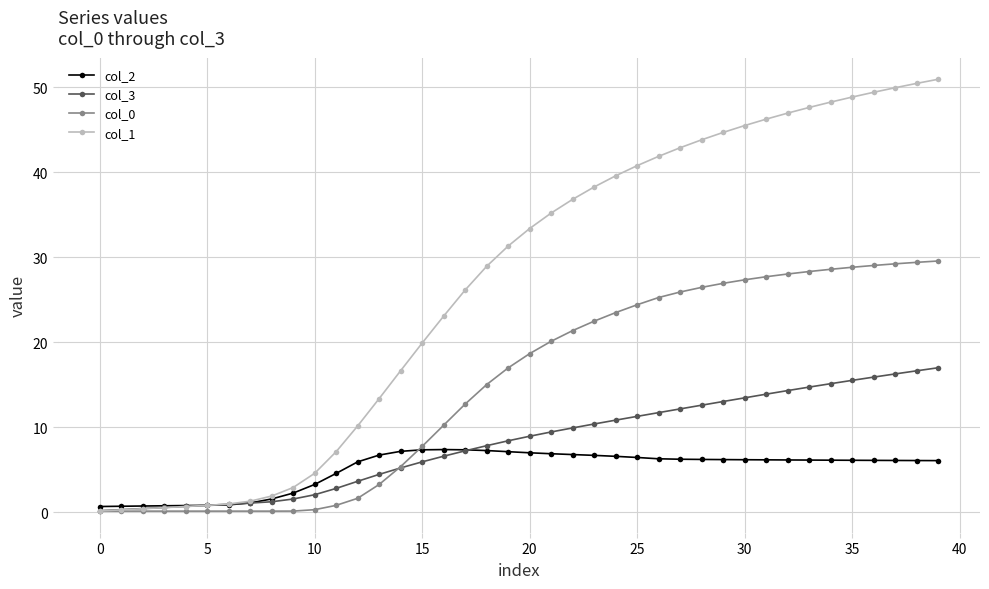

At how many categories does at least one series exceed 39?

16